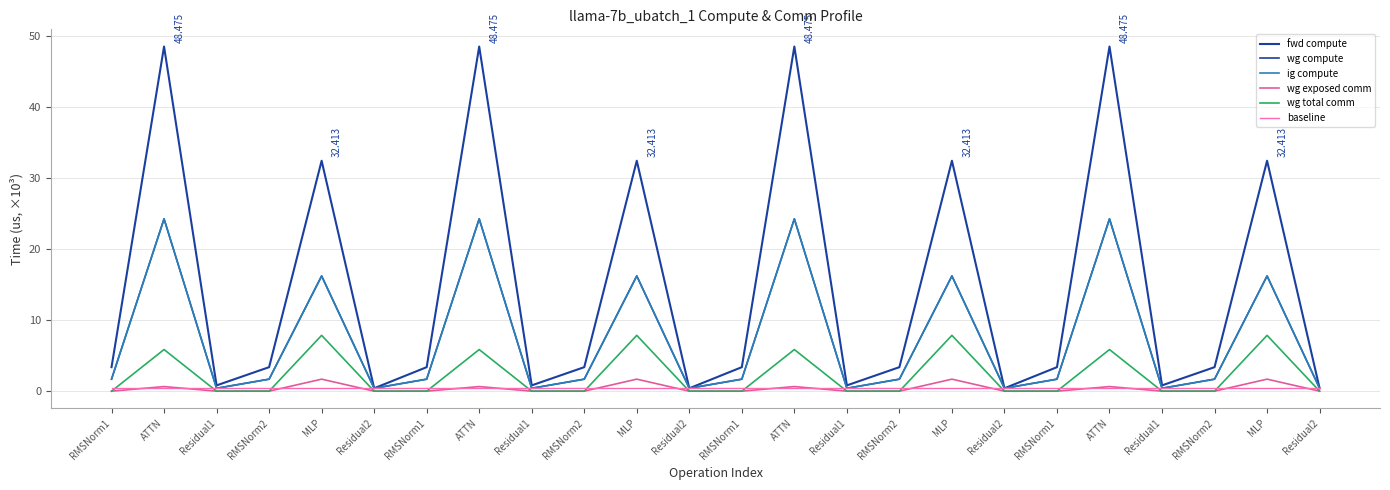

True or false: wg exposed comm and wg total comm cross at least once.

False